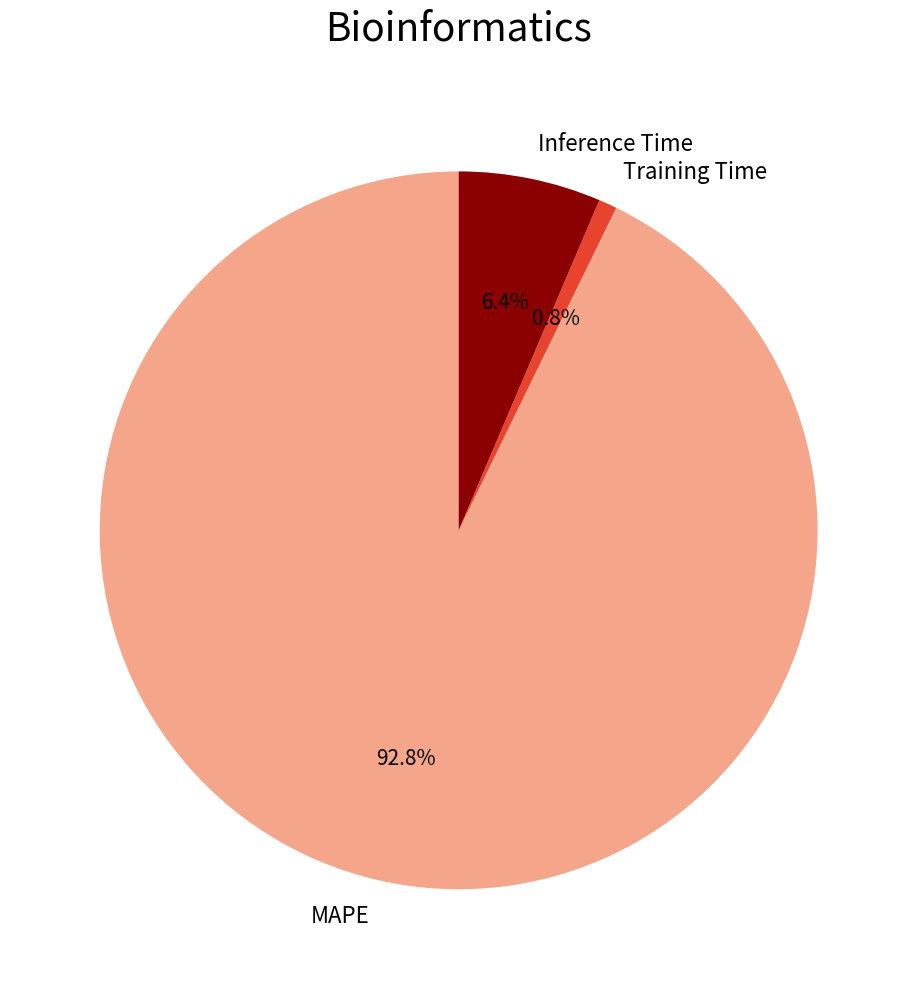

How many segments does this pie chart have?

3